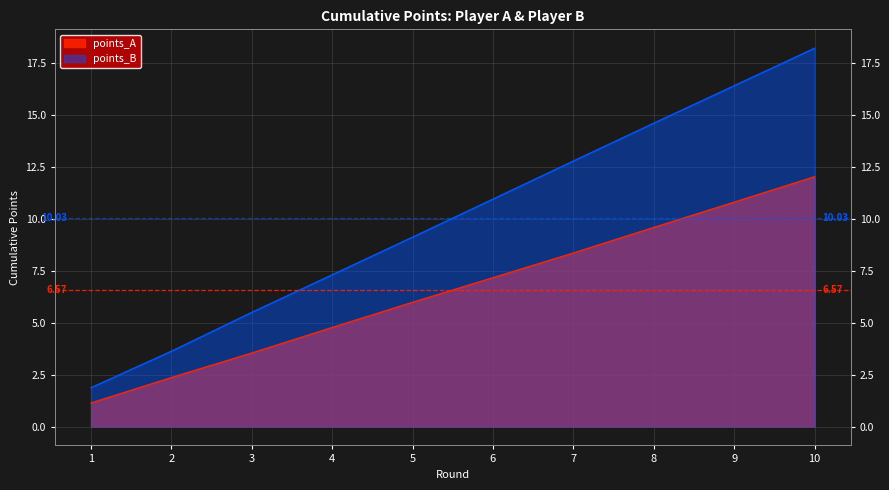

True or false: points_A and points_B cross at least once.

False